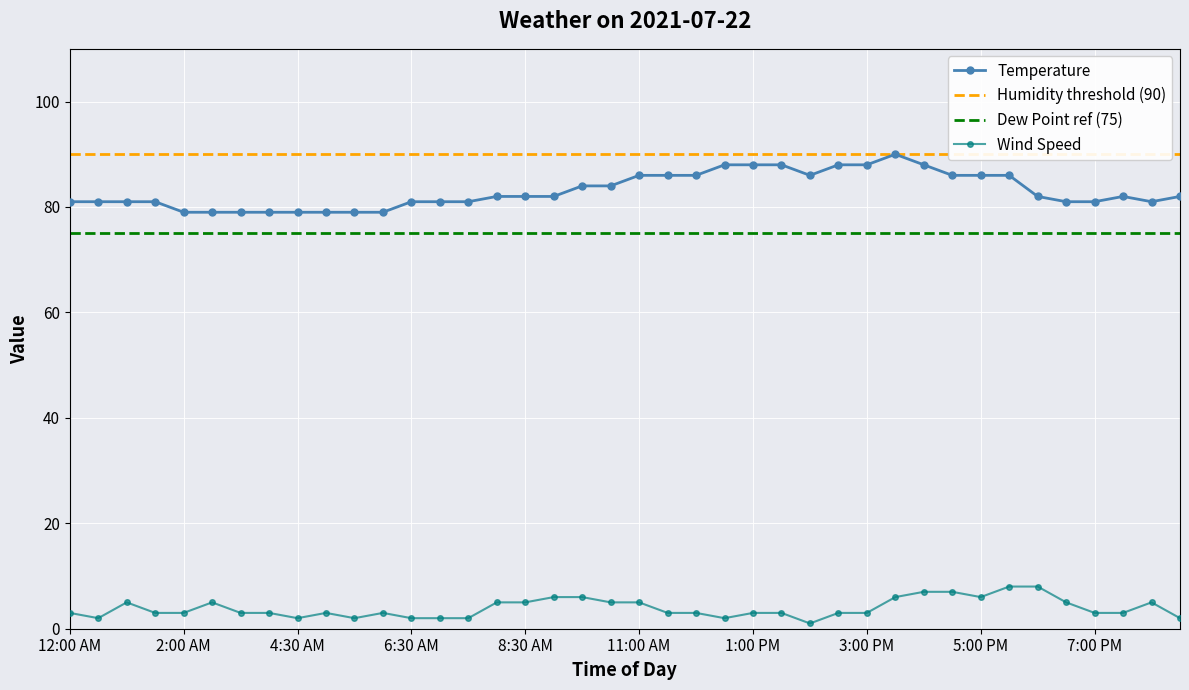

True or false: Wind Speed and Temperature cross at least once.

False